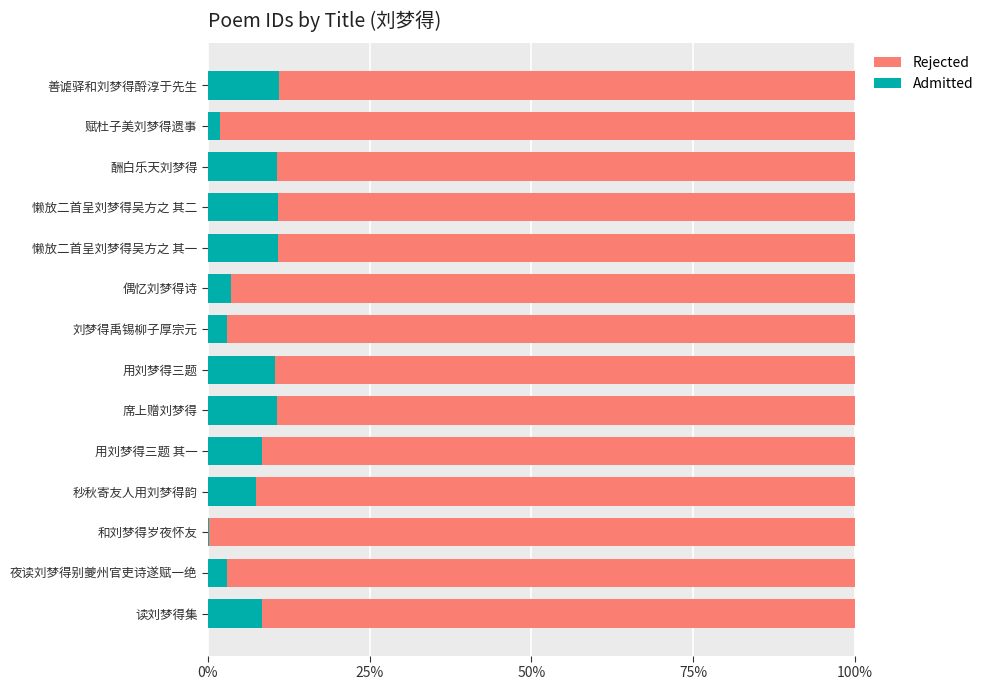

What is the sum of all Rejected values?

13.0